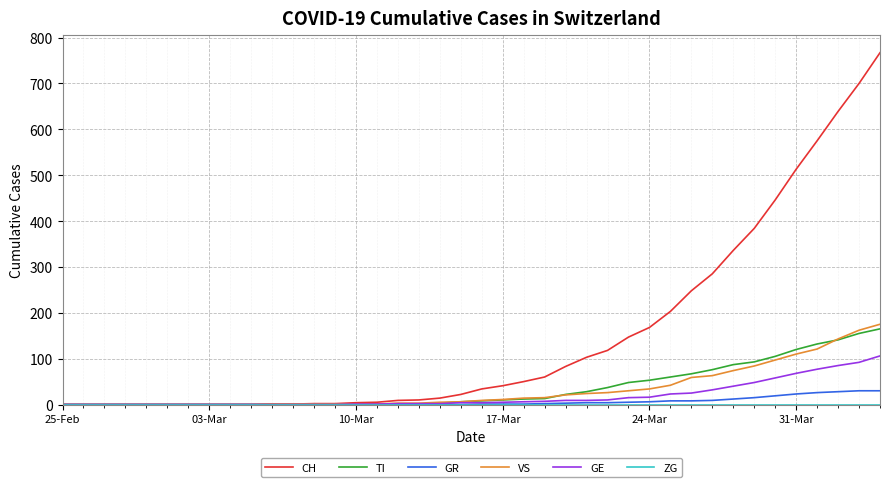

Which series has the largest total across all categories?

CH